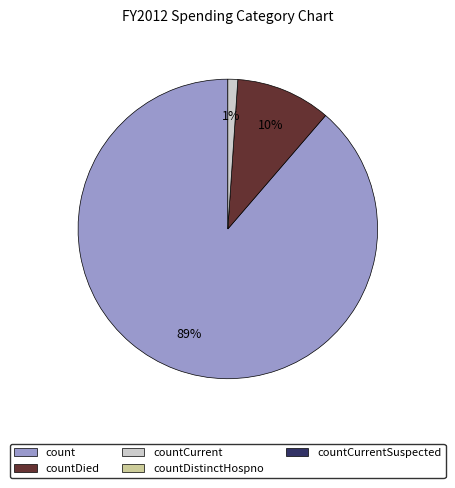

Does any single category account for the majority?

Yes